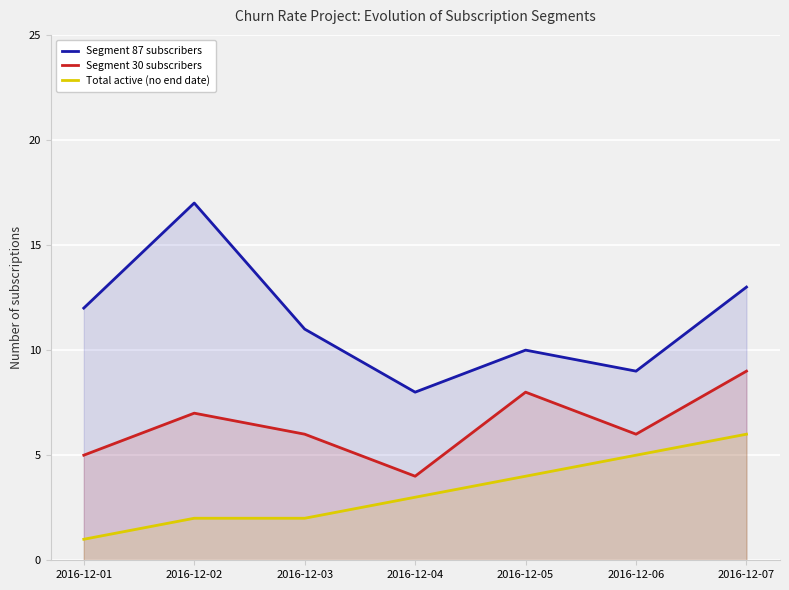

What is the value of the Segment 87 subscribers point at the 2nd from the left?

17